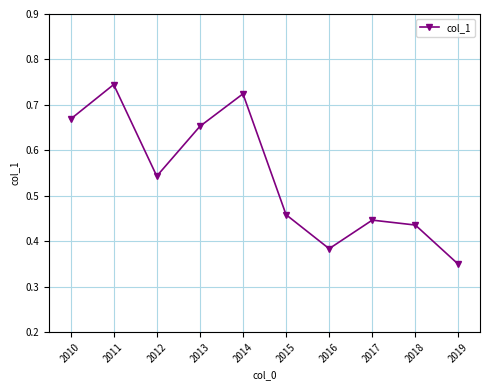

Which label corresponds to the largest value in the chart?

2011